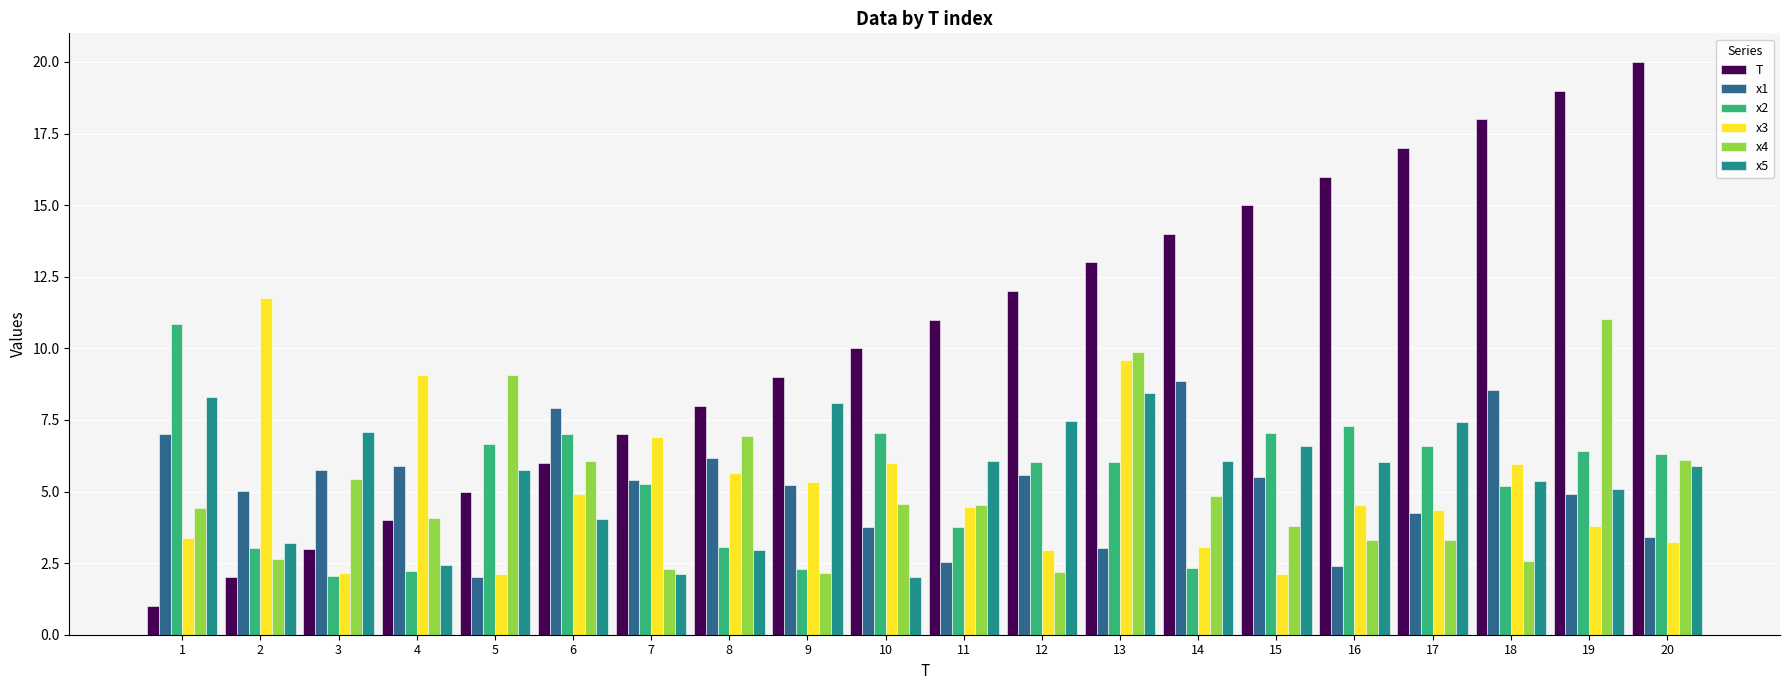

How many series are shown in this chart?

6